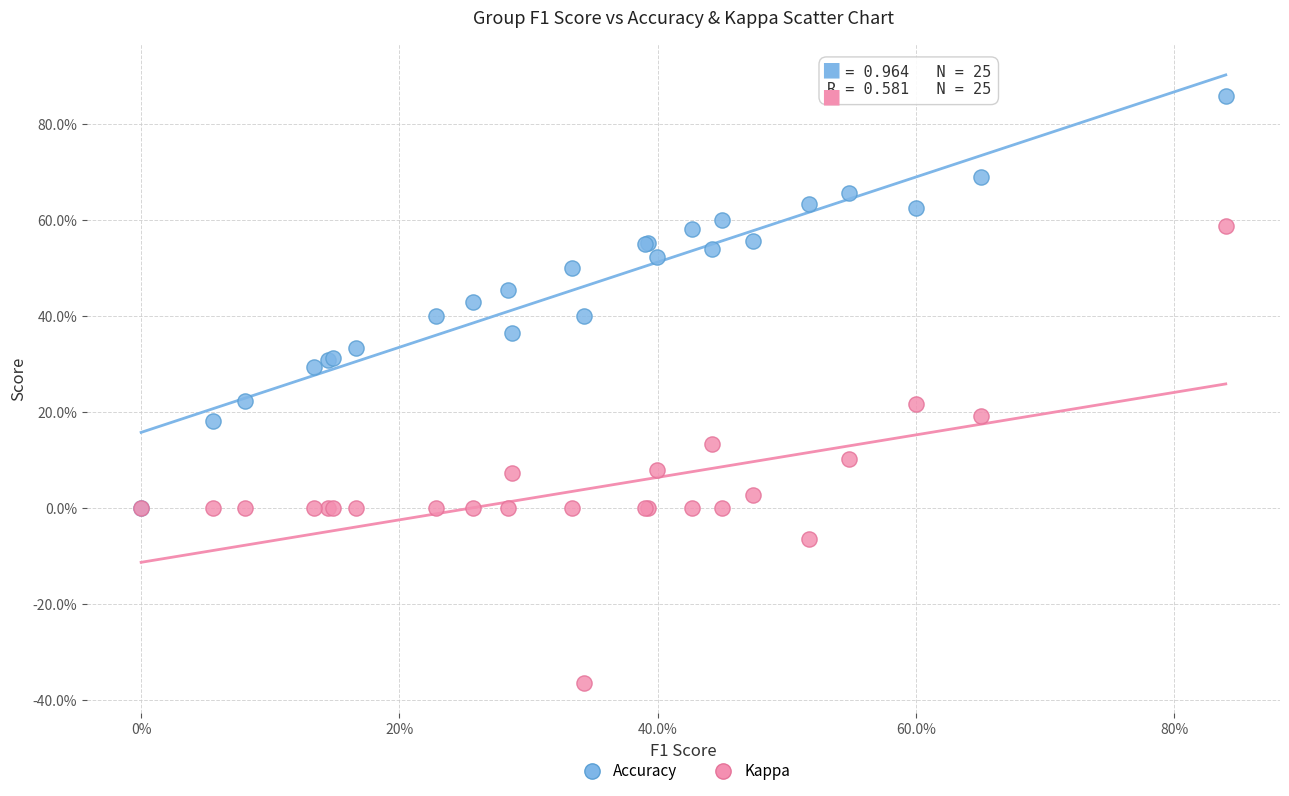

Which series reaches the maximum Y coordinate?

Accuracy